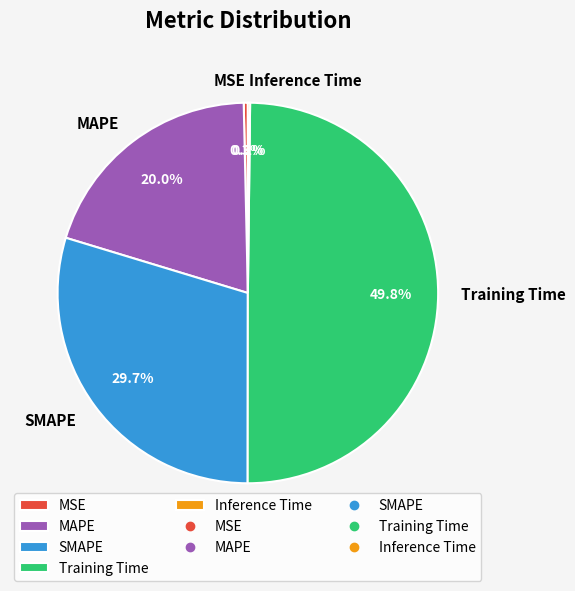

What portion of the pie excludes Training Time?

50.2%